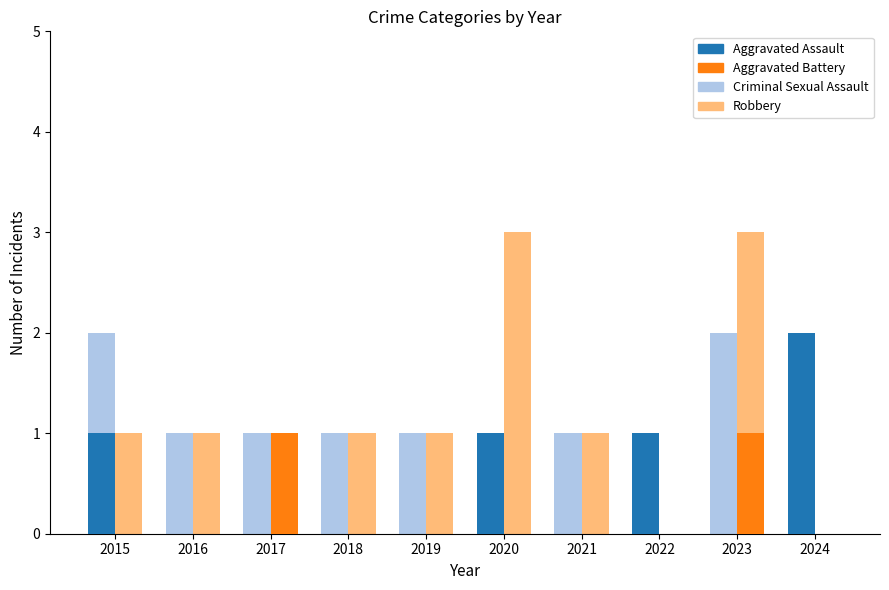

What is the maximum value shown in the chart?

3